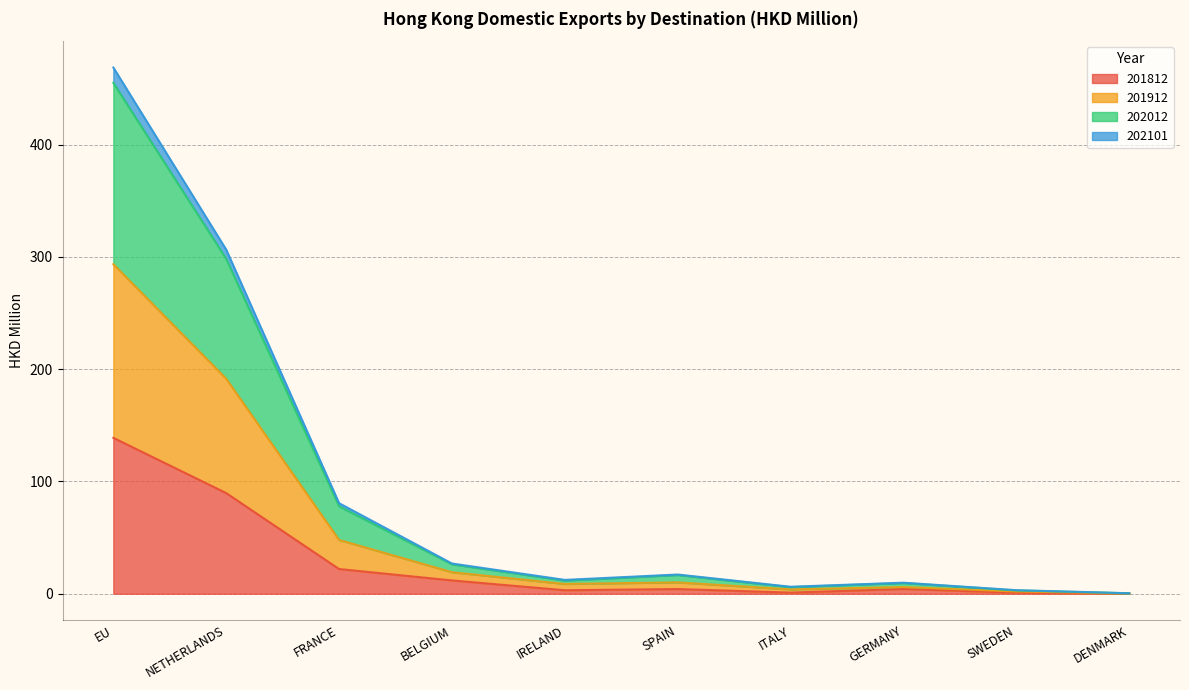

Which has a higher value, DENMARK or GERMANY?

GERMANY